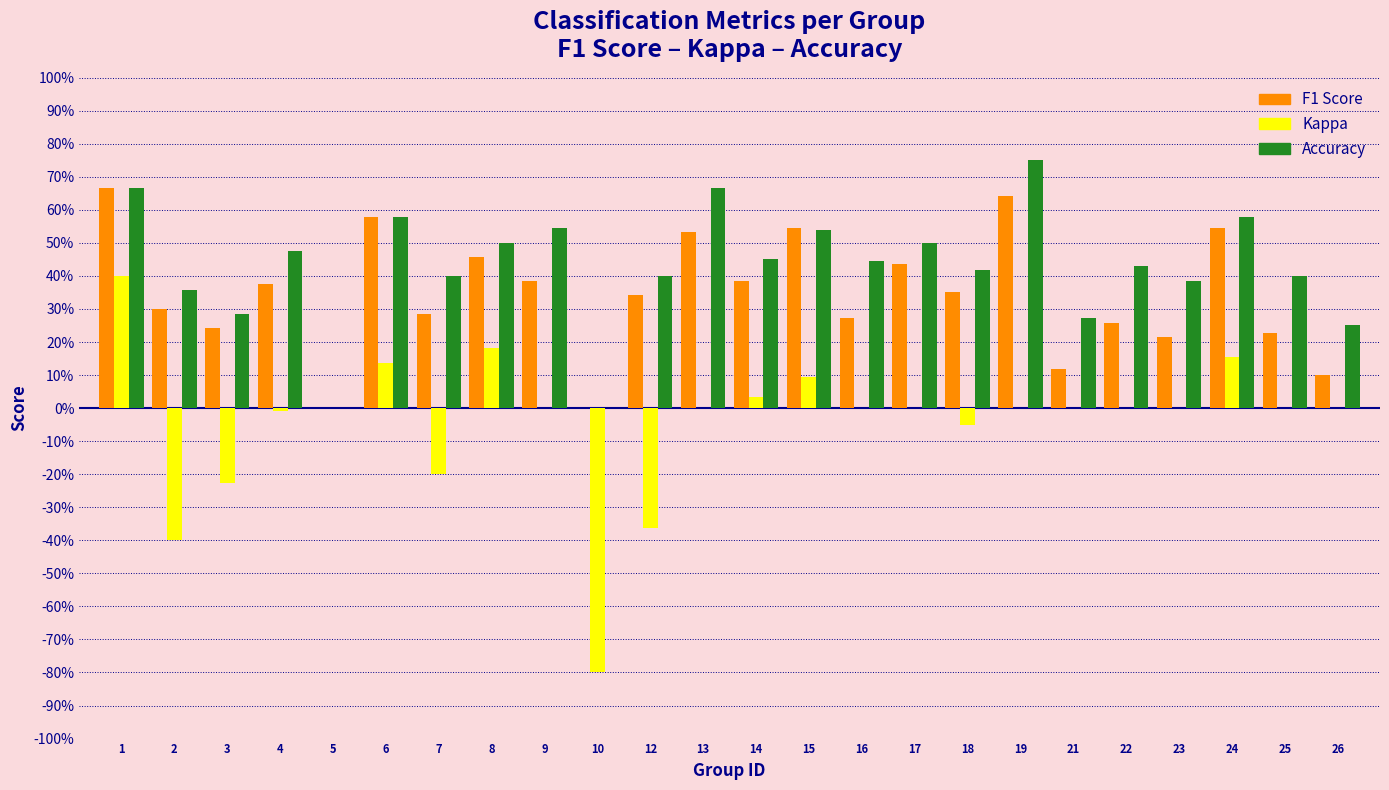

Are the bars grouped side by side (vs. stacked)?

Yes